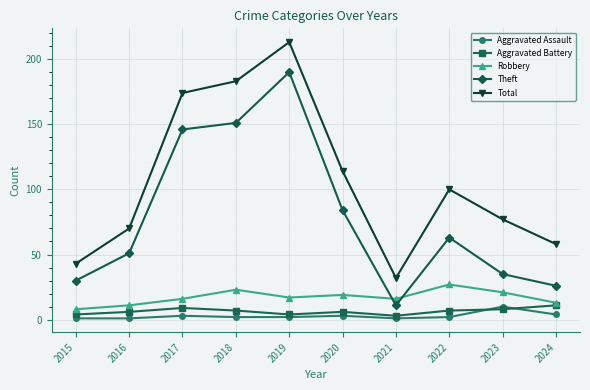

What is the spread (max minus min) of values at 2023?

69